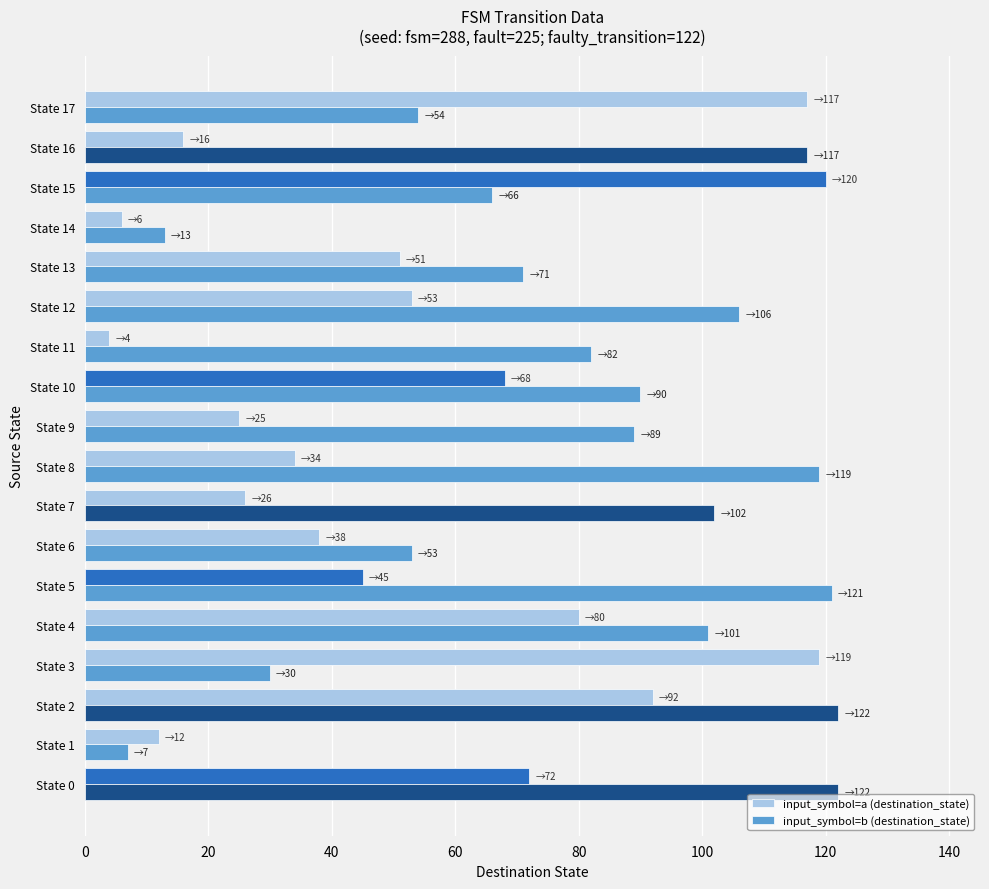

Count the number of categories in the chart.

18